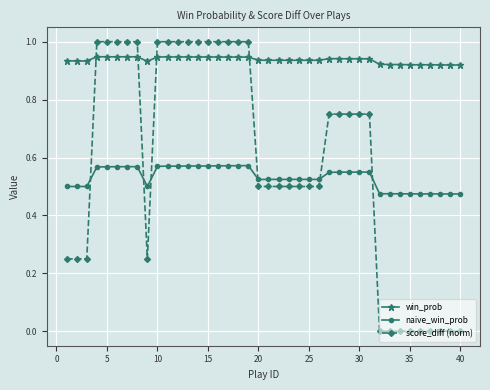

Count the naive_win_prob values in the range 0 to 1.

40